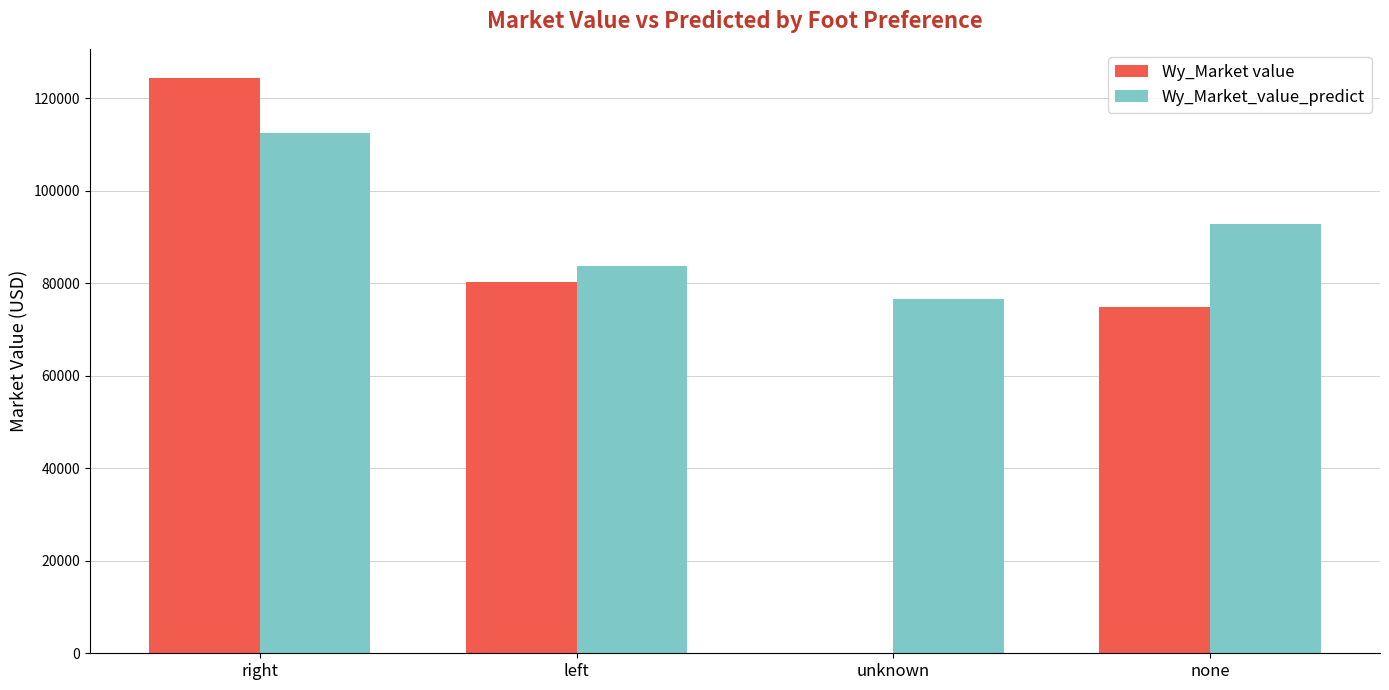

Which category has the highest value in the Wy_Market_value_predict series?

right